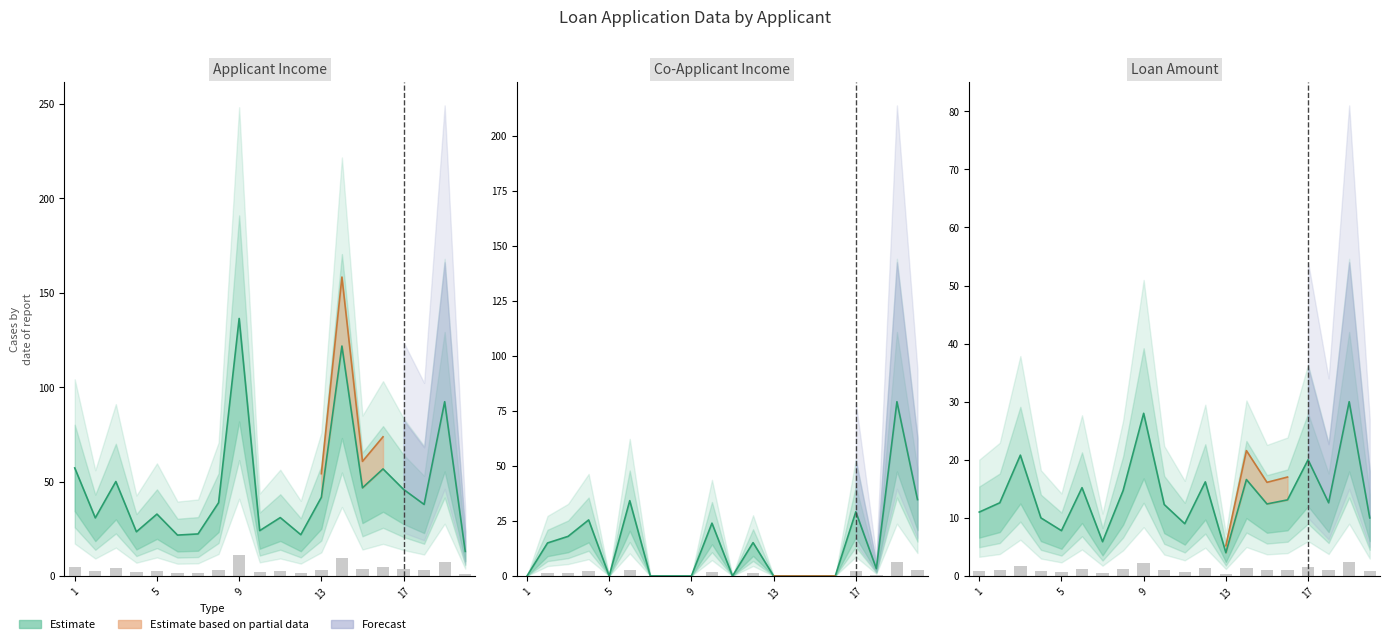

How many bars are there in each group?

3